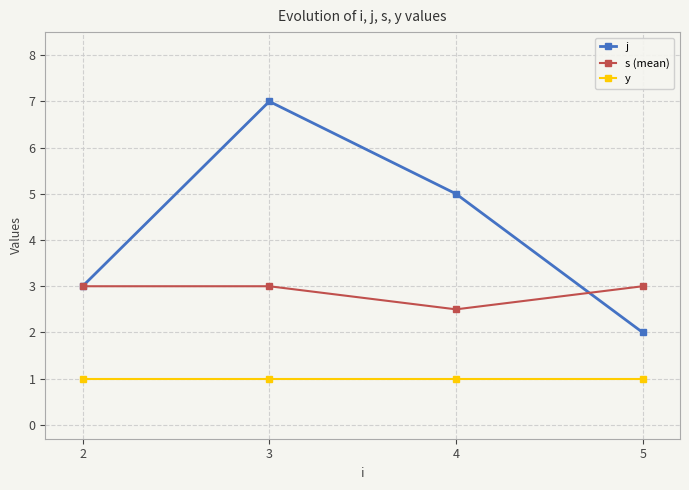

What is the sum of the y values at 5 and 4?

2.0